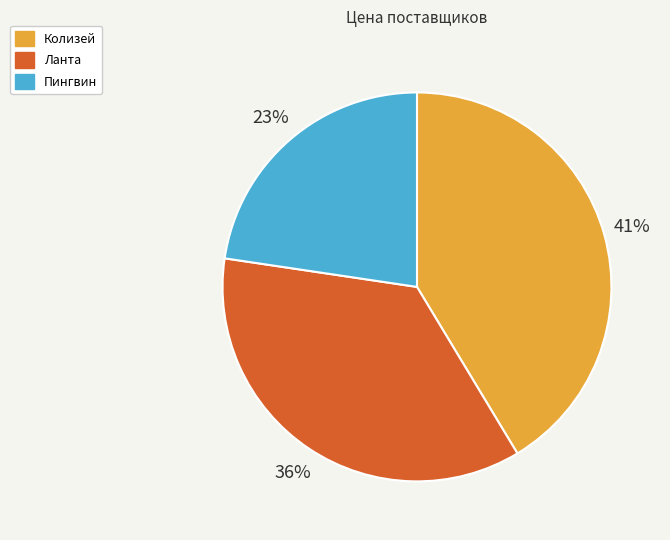

What is the ratio of the value at Колизей to the value at Пингвин?

1.8